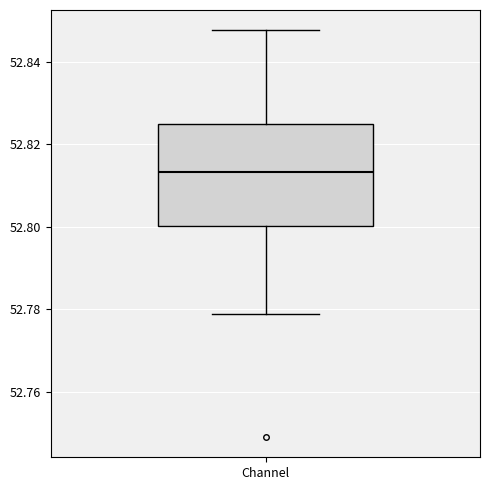

Where is the upper edge of the box for Channel on the y-axis? The values are not printed on the chart, so give them approximately, as read against the axis.

52.824